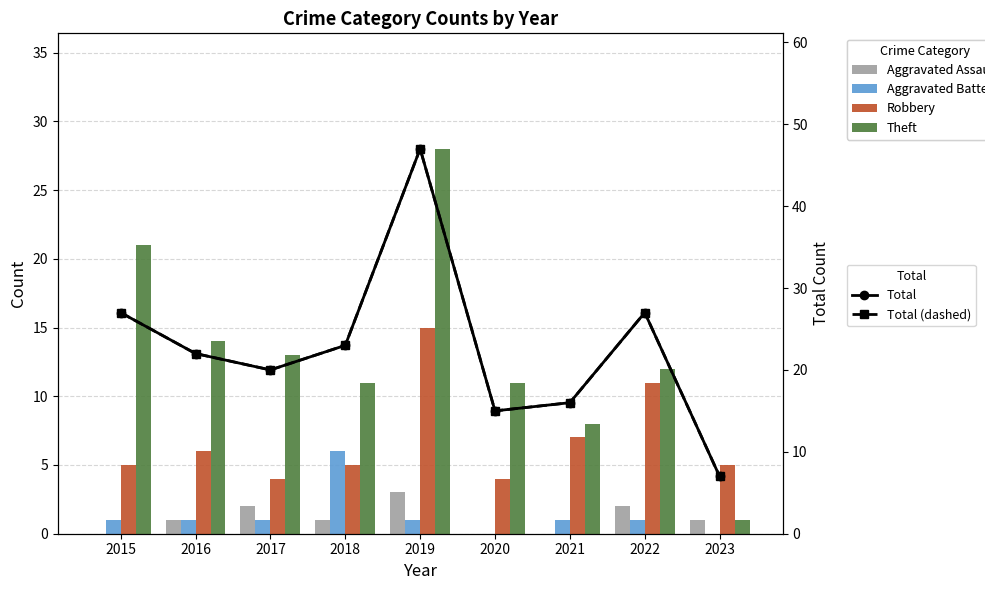

How many data points in Total (dashed) are above 22?

4